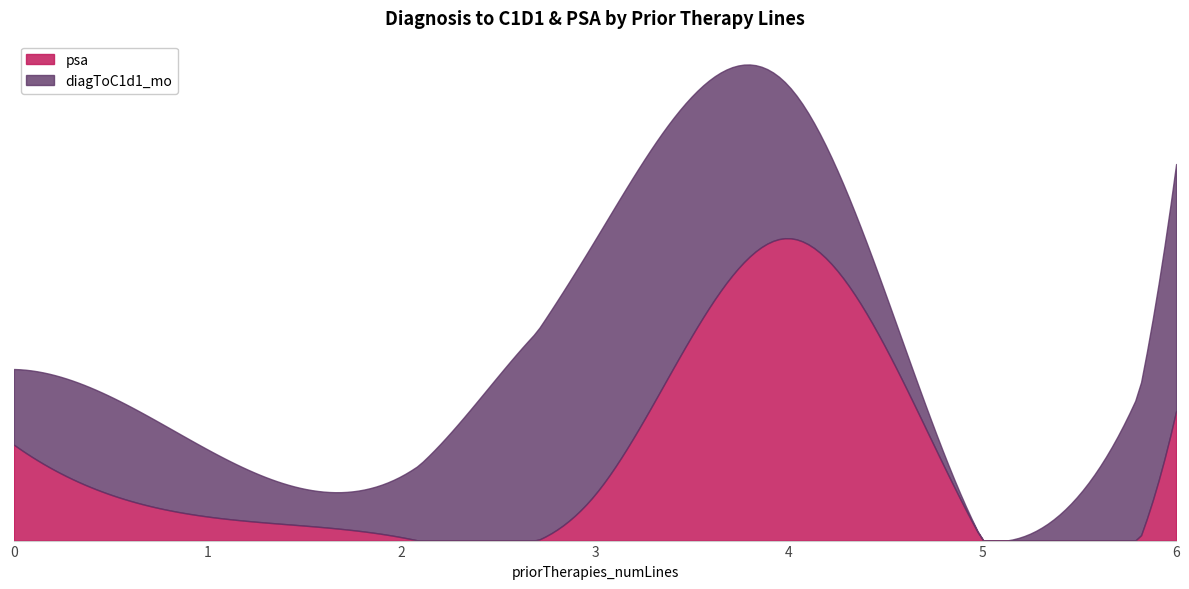

List the series in order of their peak value, lowest first.

diagToC1d1_mo, psa